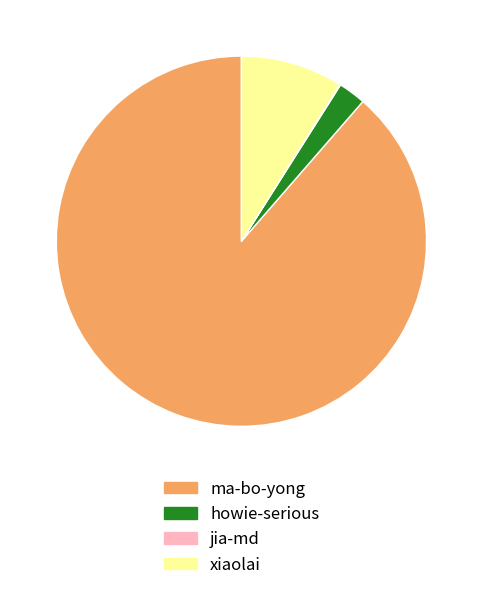

Combined, do xiaolai and ma-bo-yong account for over 50%?

Yes